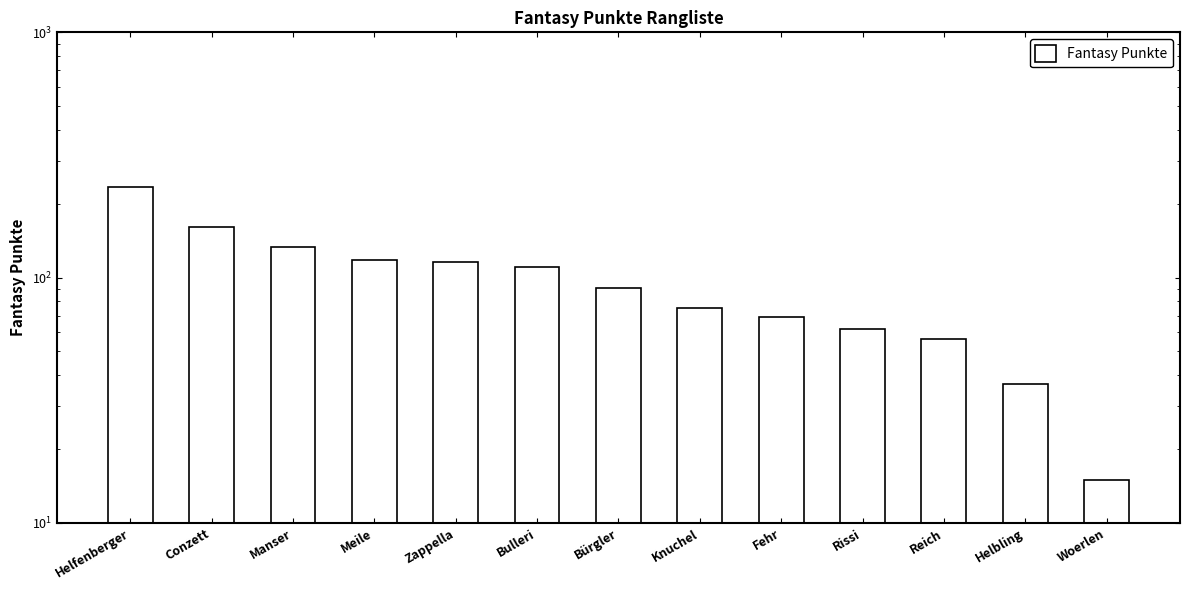

What is the change in value from Meile to Zappella?

-2